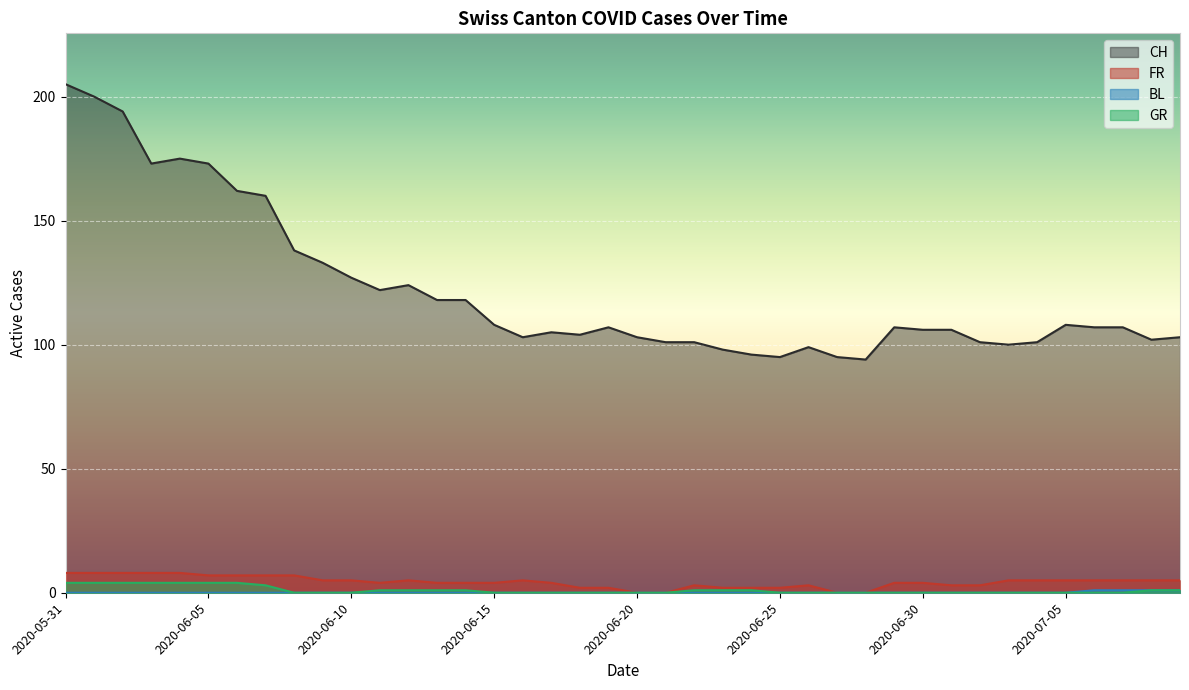

Does the chart display data point markers on the line(s)?

No